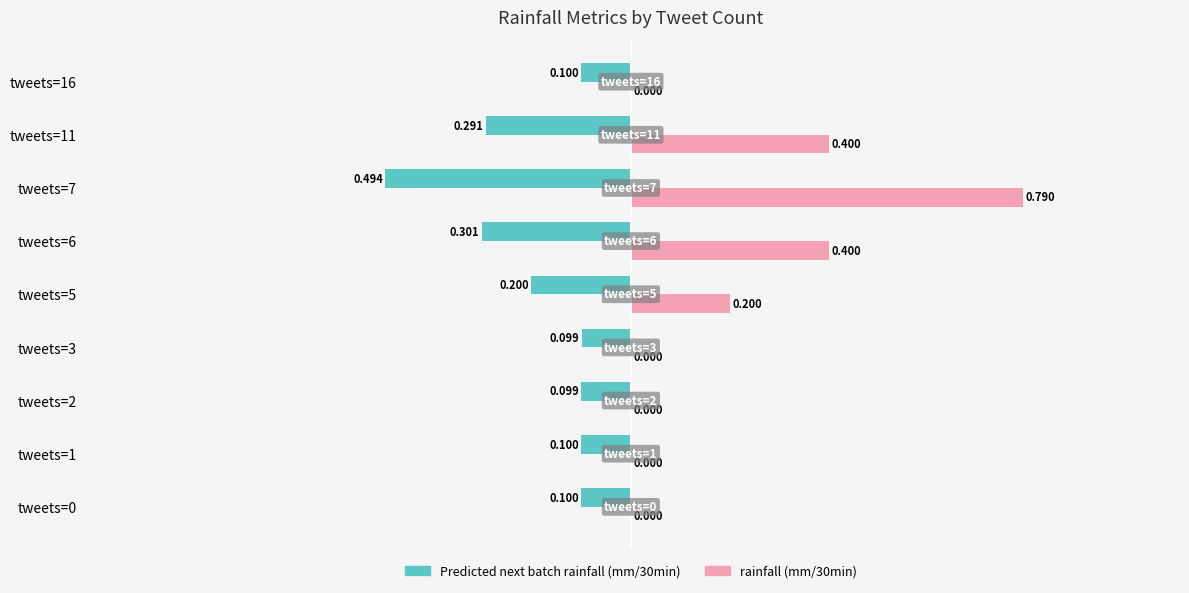

Is the value of Predicted next batch rainfall (mm/30min) at tweets=3 greater than the value of rainfall (mm/30min) at tweets=5?

No